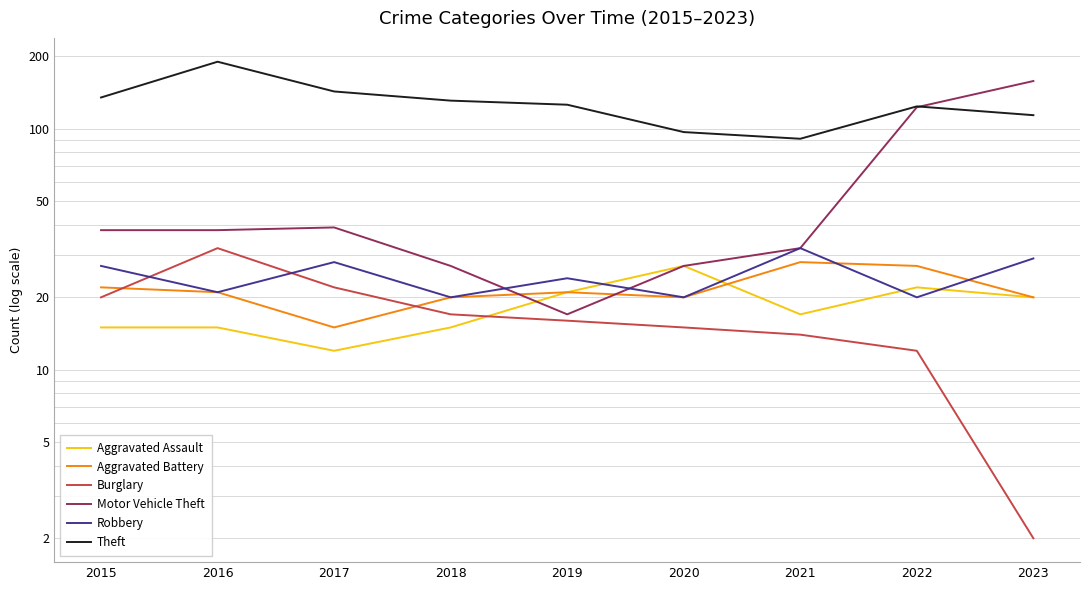

What is the difference between the second highest and minimum values in the Aggravated Battery series?

12